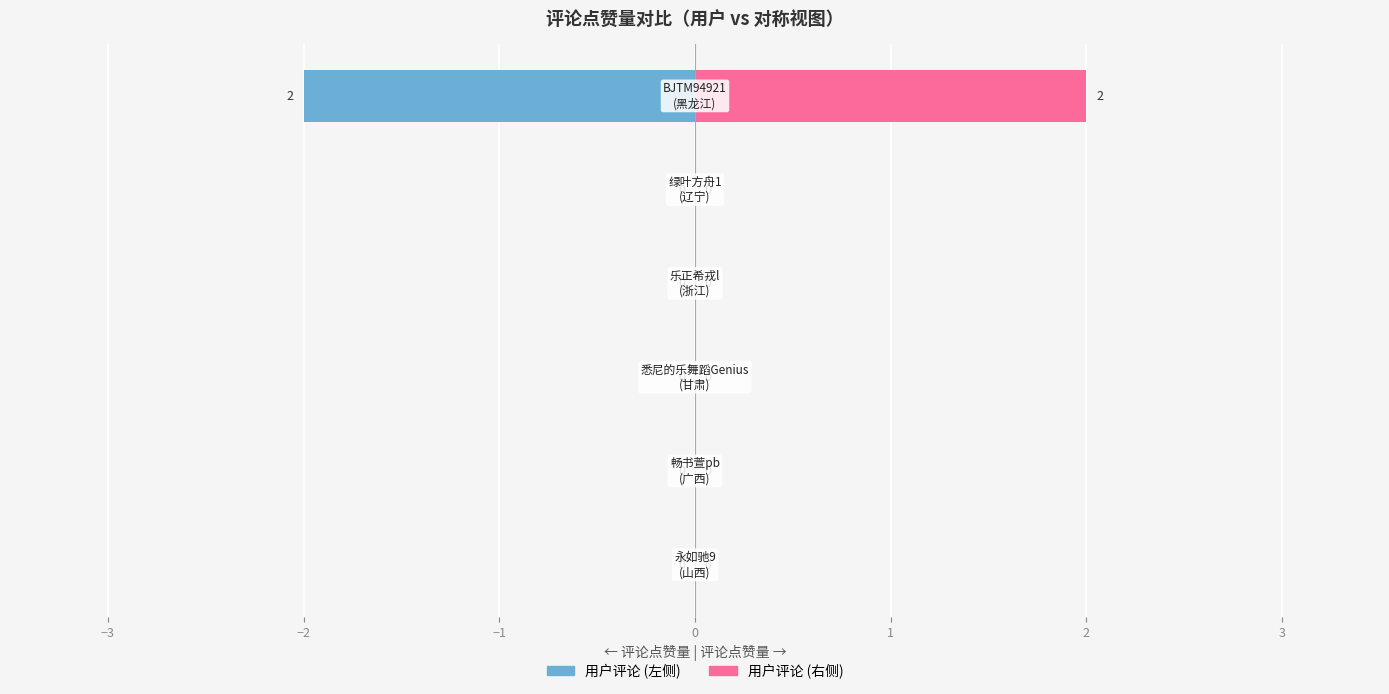

What are all the series names shown in the legend?

评论点赞量(左), 评论点赞量(右)